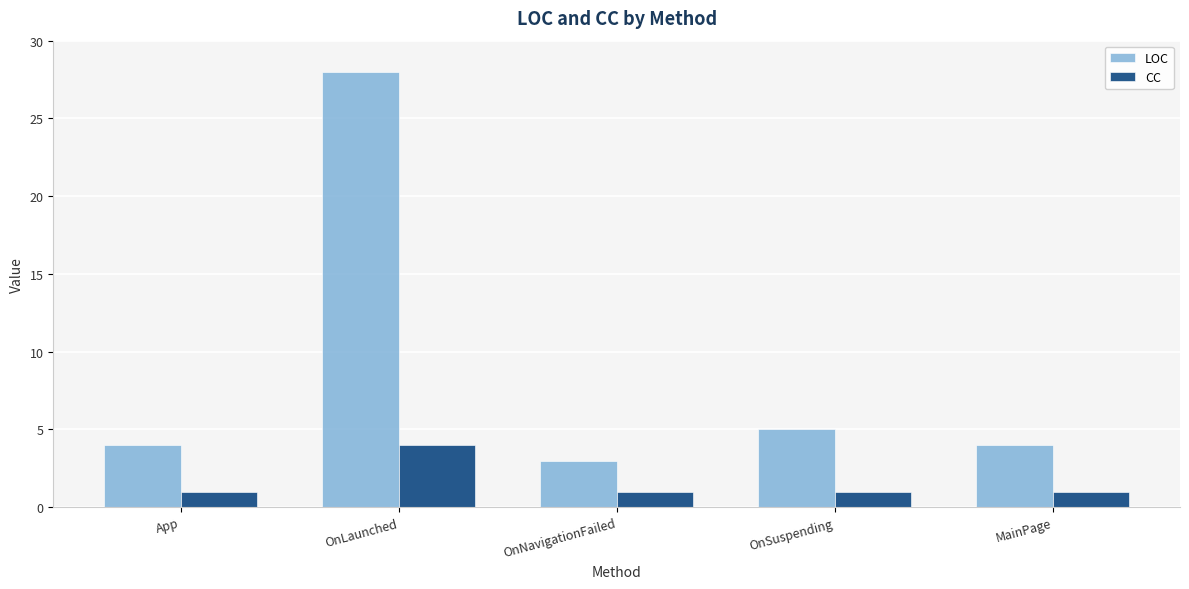

Are the bars horizontal?

No